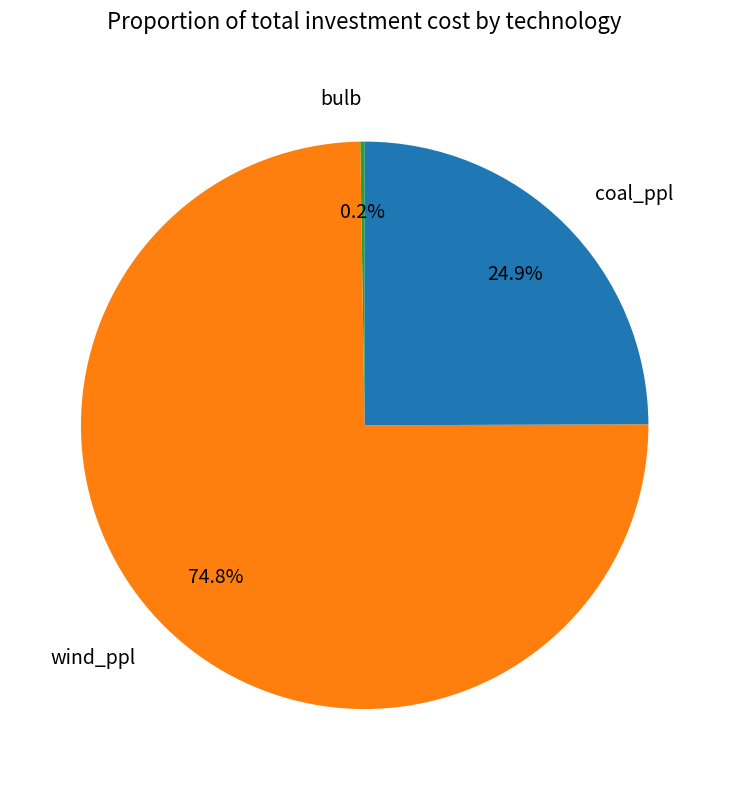

What is the ratio of the value at wind_ppl to the value at coal_ppl?

3.0